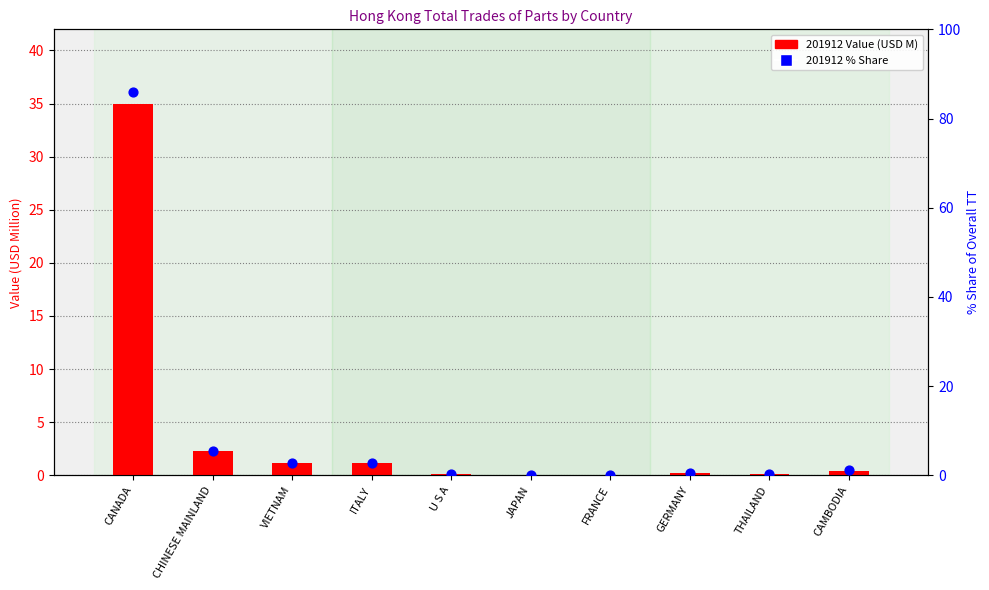

At how many categories does at least one series exceed 15?

1